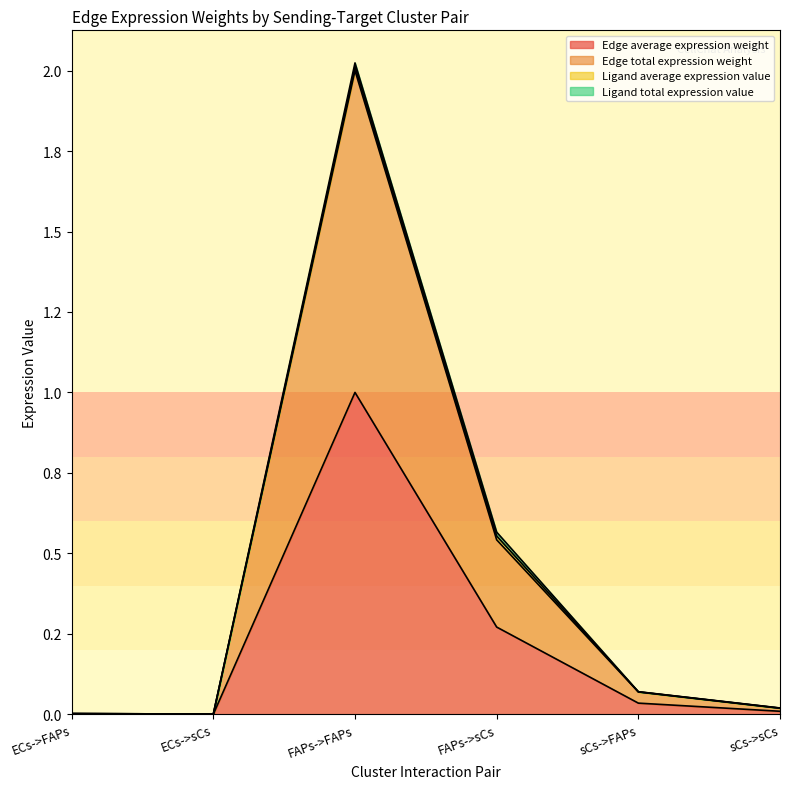

List the labels in order of Edge total expression weight value, smallest first.

ECs->sCs, ECs->FAPs, sCs->sCs, sCs->FAPs, FAPs->sCs, FAPs->FAPs